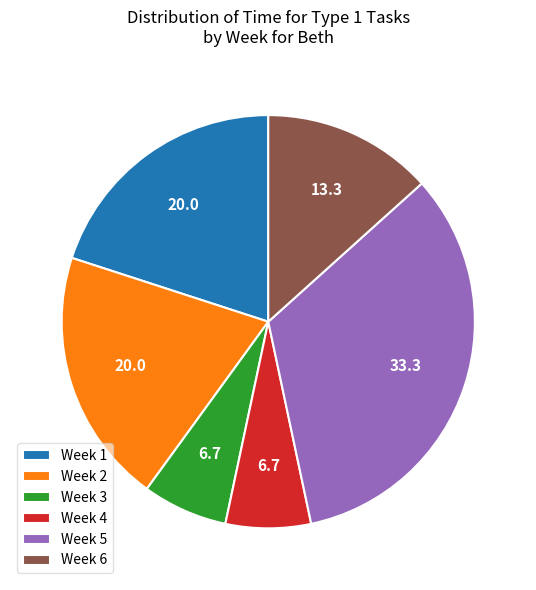

True or false: Week 5 accounts for 33% of the total.

True